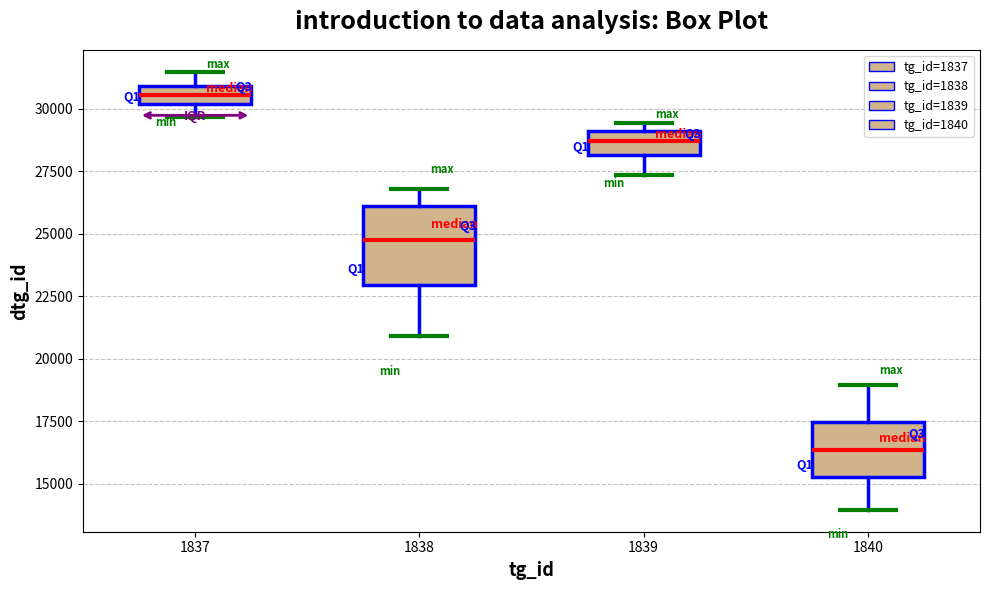

Comparing the boxes themselves (not the whiskers), which one is the tallest?

1838